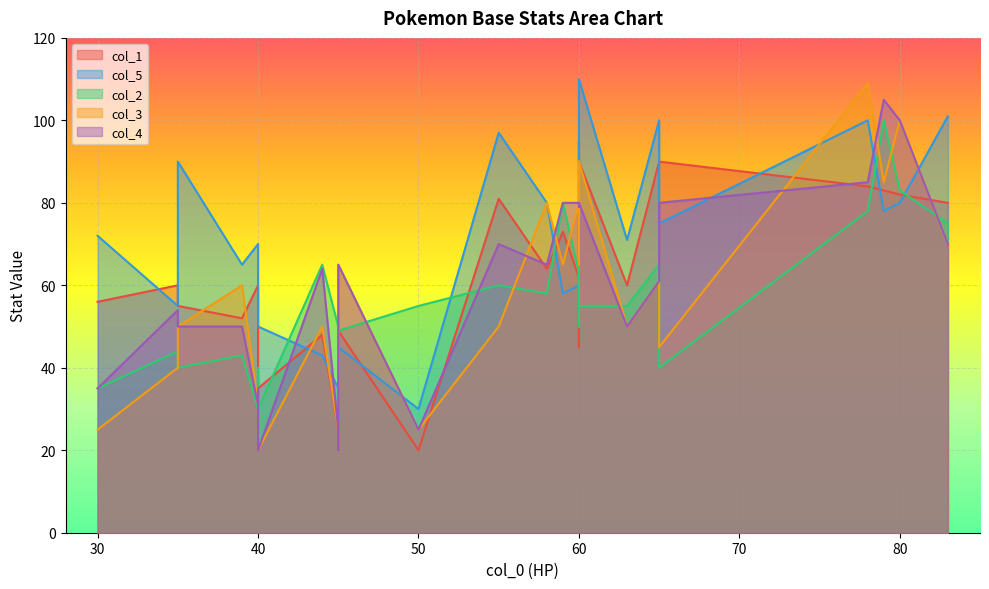

Which has a higher value, 13 or 11?

11